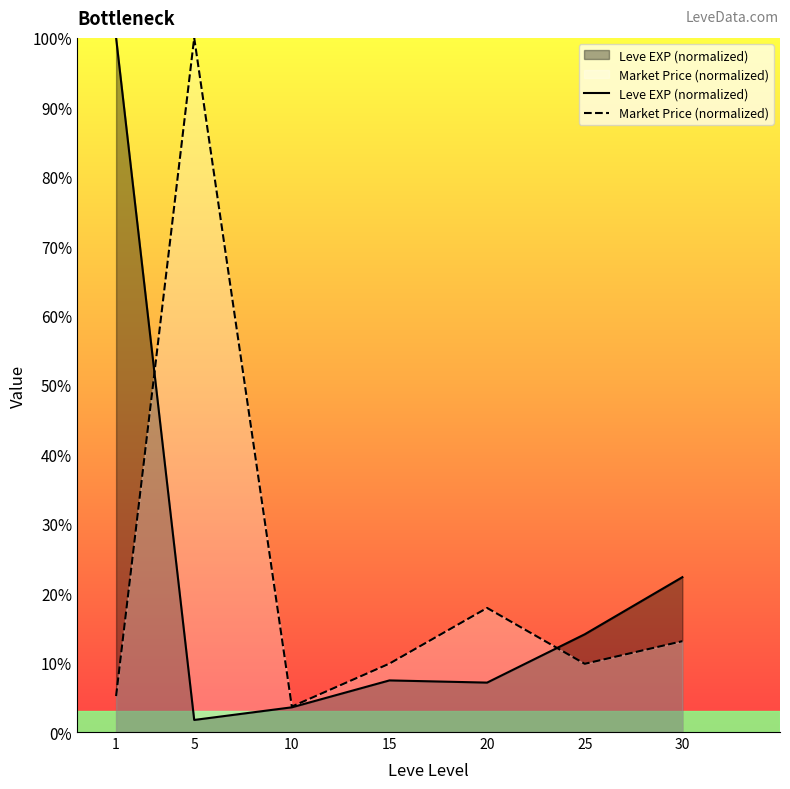

What is the sum of the Market Price (normalized) values at 15 and 25?

19.7